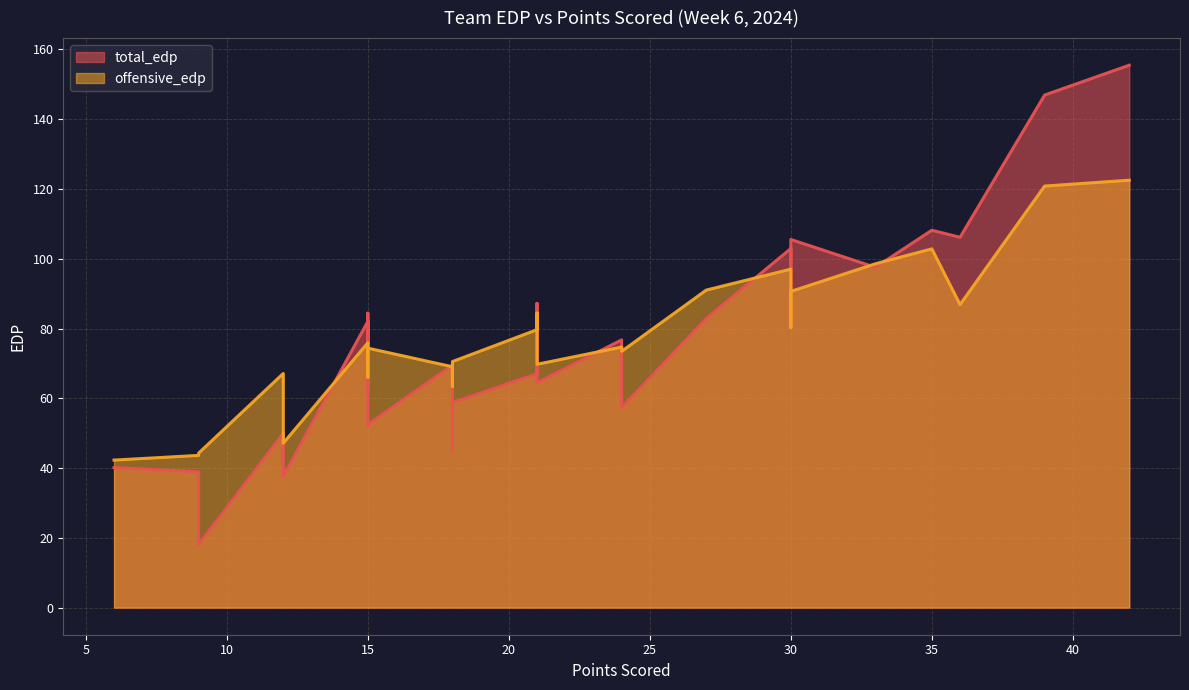

Where is total_edp nearest to the value 86?

21